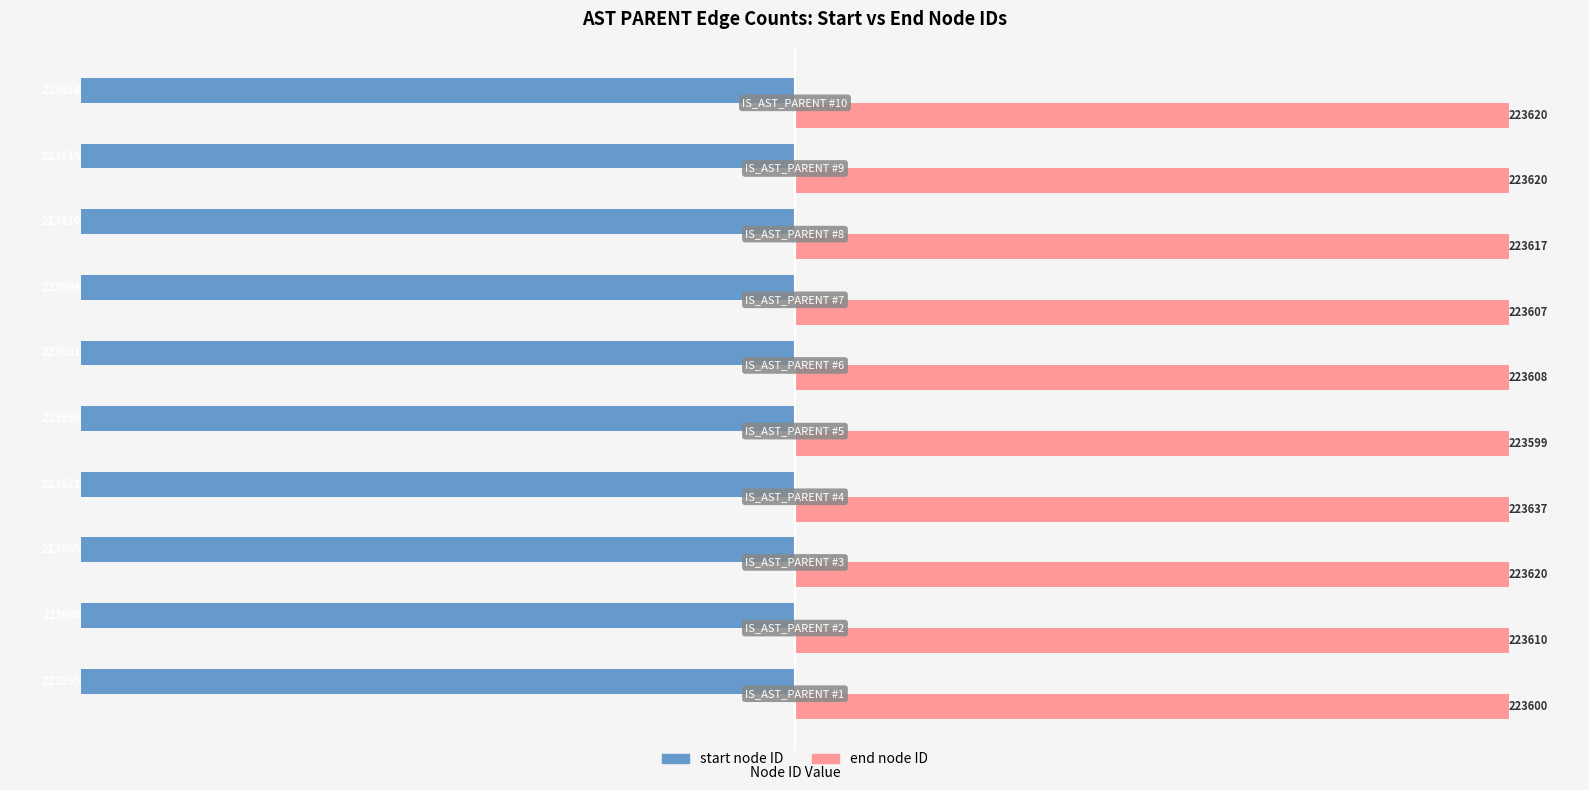

What is the smallest value displayed?

-223621